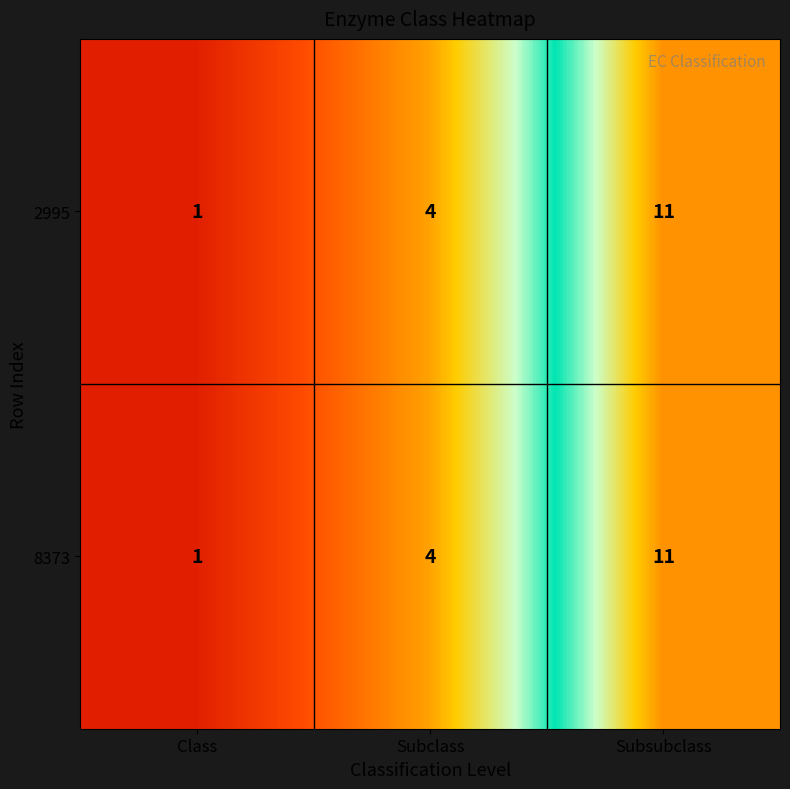

Is it true that 2995 equals 11 at Subsubclass?

True